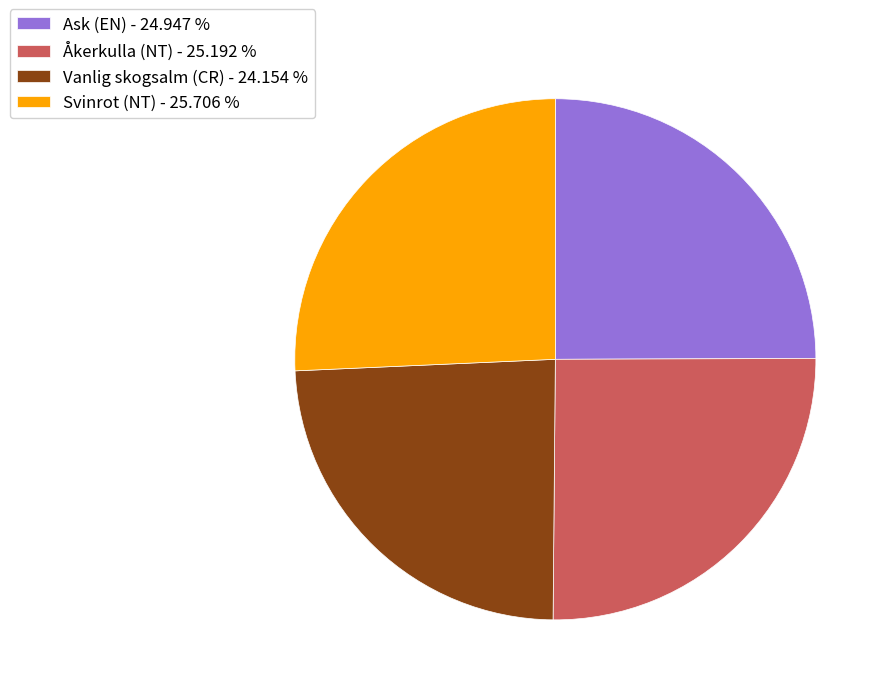

Between Ask (EN) - 24.947 % and Vanlig skogsalm (CR) - 24.154 %, which is larger?

Ask (EN) - 24.947 %